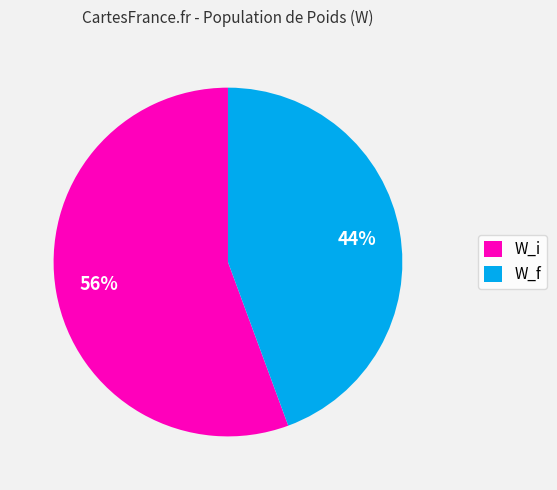

Combined, do W_f and W_i account for over 50%?

Yes